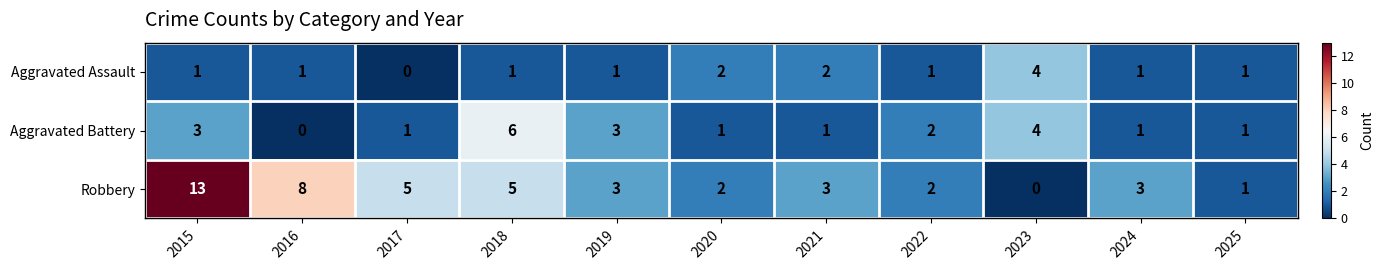

Where does the Robbery series first go above 3?

2015